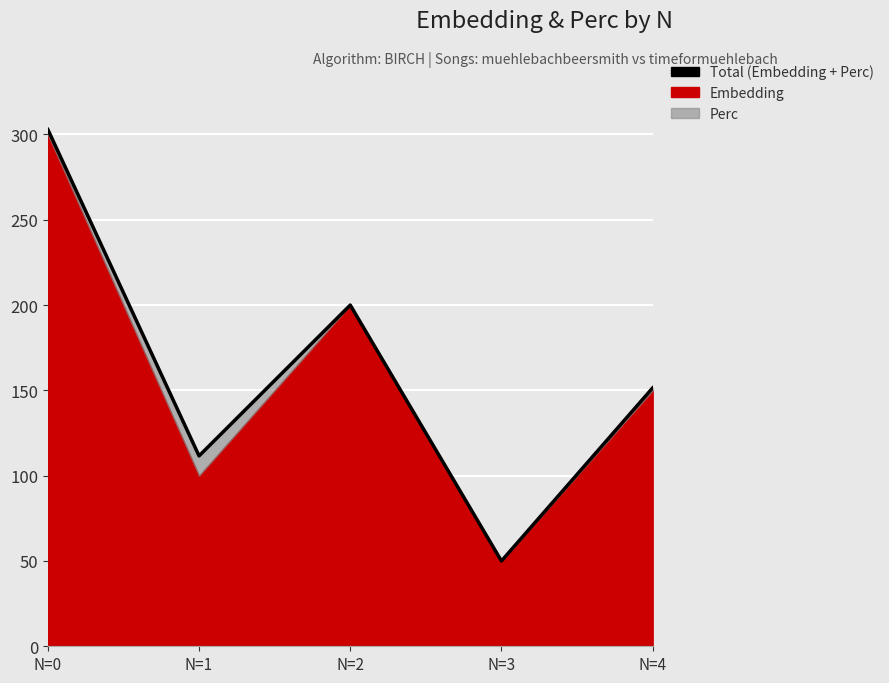

What is the value of the 2nd point from the left?

111.6